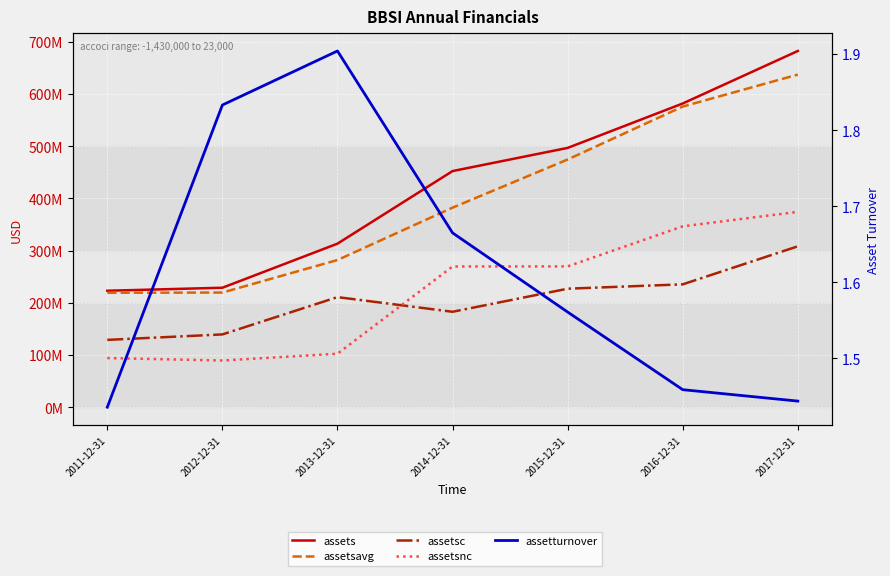

Reading right to left, list all the values displayed in this chart.

assets: 682485000.0	581888000.0	496777000.0	452401000.0	313322000.0	228861000.0	223097000.0
assetsavg: 637232750.0	576014750.0	474589000.0	382303000.0	281967500.0	219630500.0	219213500.0
assetsc: 308235000.0	235383000.0	227009000.0	182802000.0	210885000.0	139418000.0	128957000.0
assetsnc: 374250000.0	346505000.0	269768000.0	269599000.0	102437000.0	89443000.0	94140000.0
assetturnover: 1.4	1.5	1.6	1.7	1.9	1.8	1.4